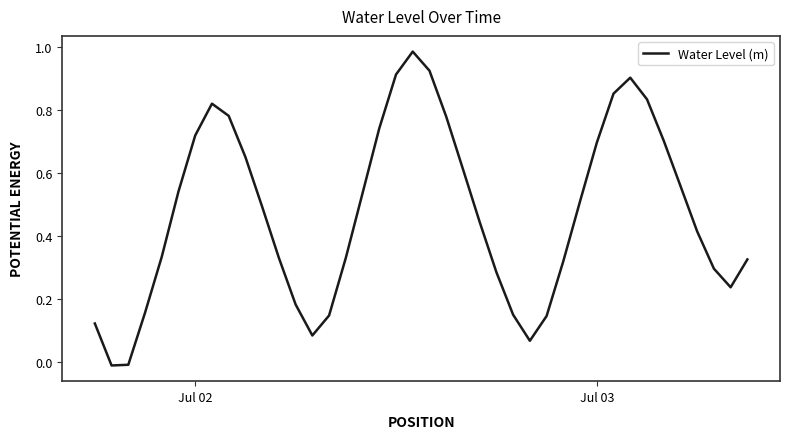

What is the difference between the second highest and minimum values?

0.9